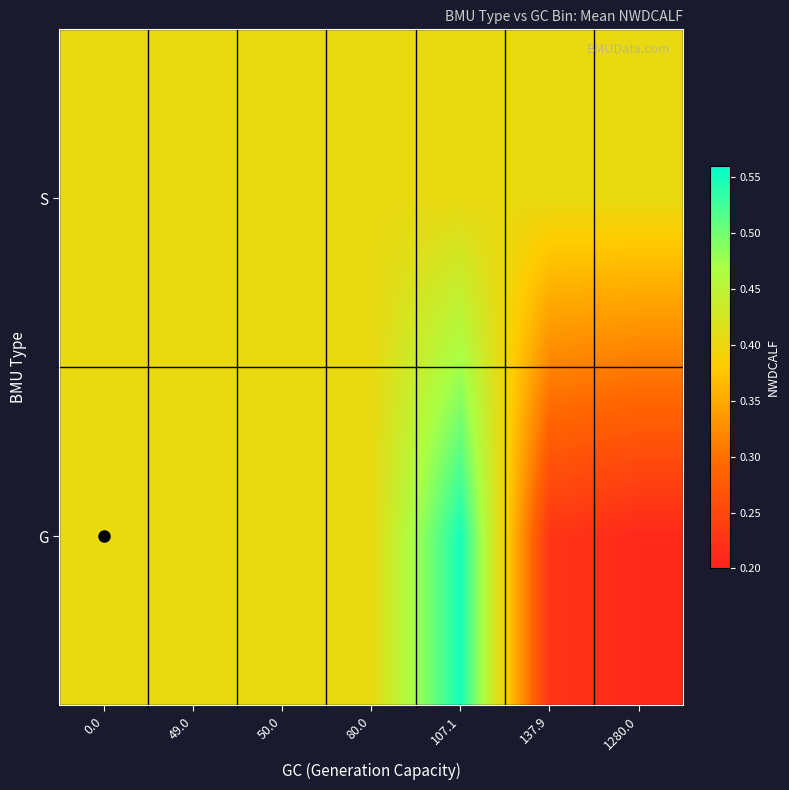

How many categories are shown in the chart?

7